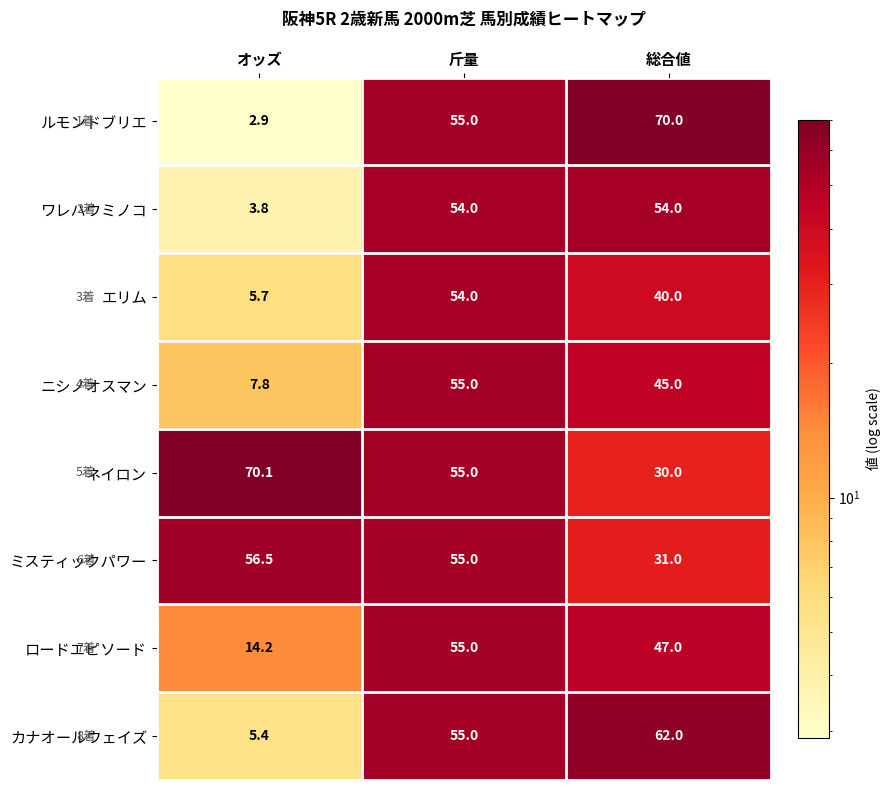

Which series has the largest total across all categories?

ネイロン